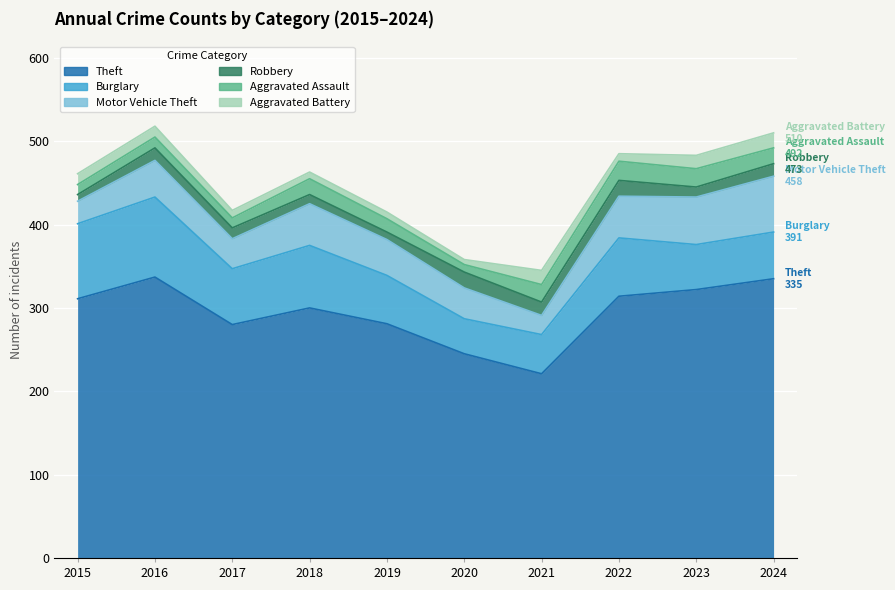

Is the value of Theft at 2020 greater than the value of Aggravated Assault at 2021?

Yes